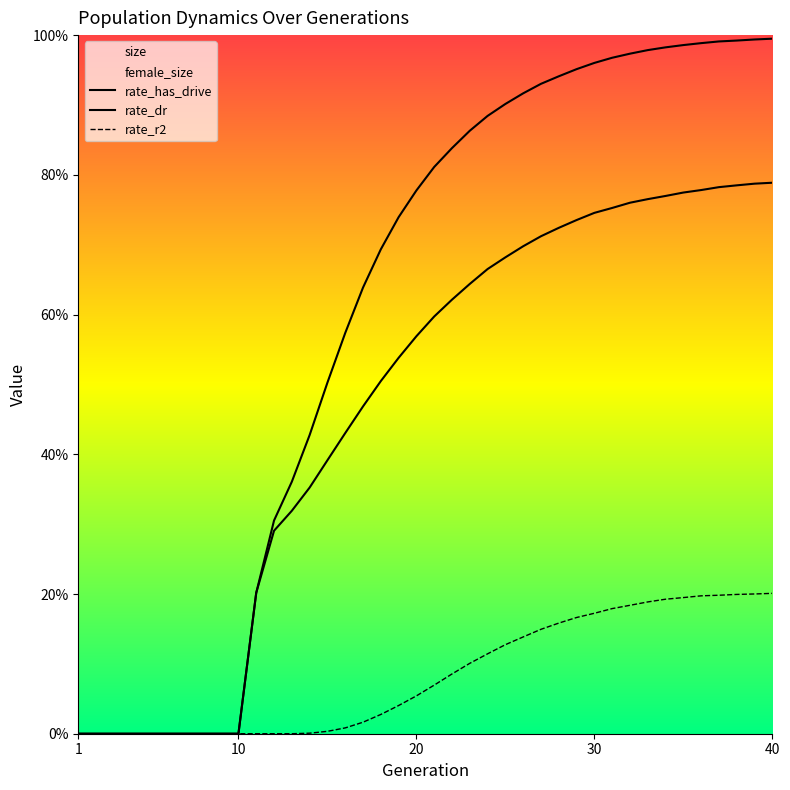

Between 13 and 35, which series saw the biggest shift?

rate_has_drive